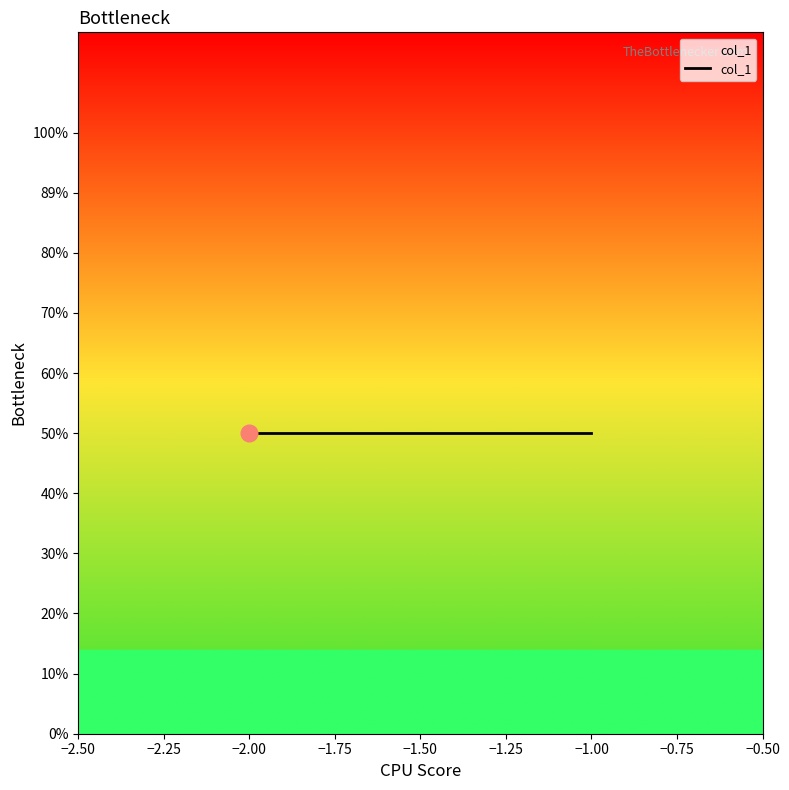

At which label is the value closest to 1?

-1